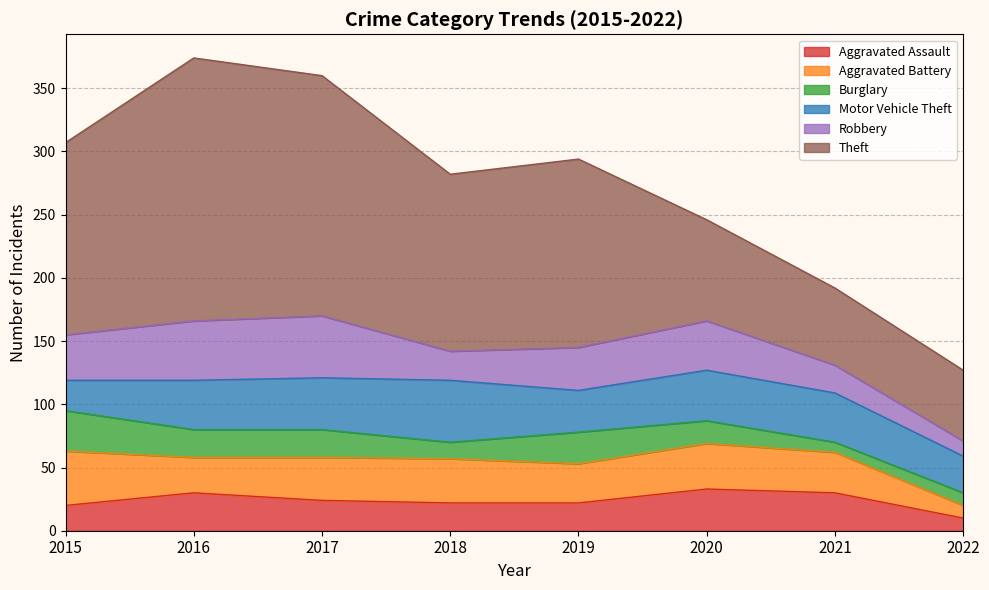

What is the sum of the Theft values at 2020 and 2018?

220